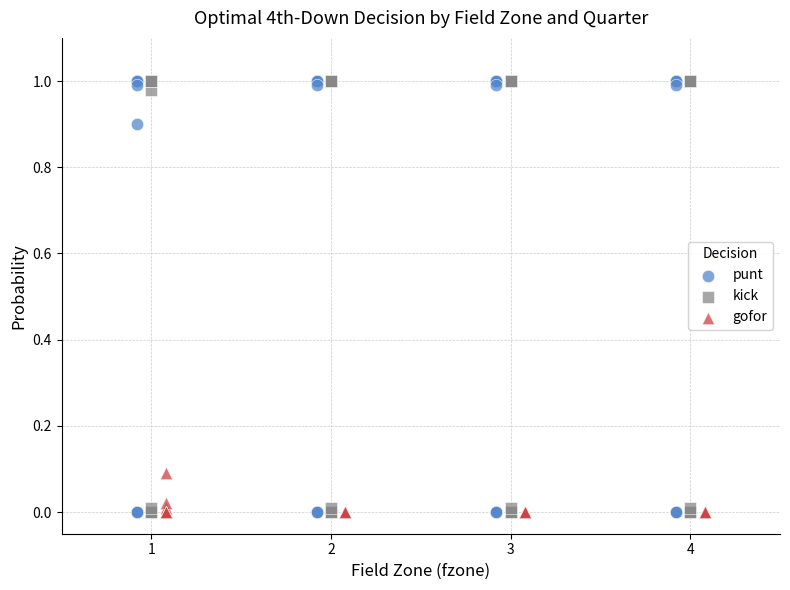

What are all the series names shown in the legend?

punt, kick, gofor